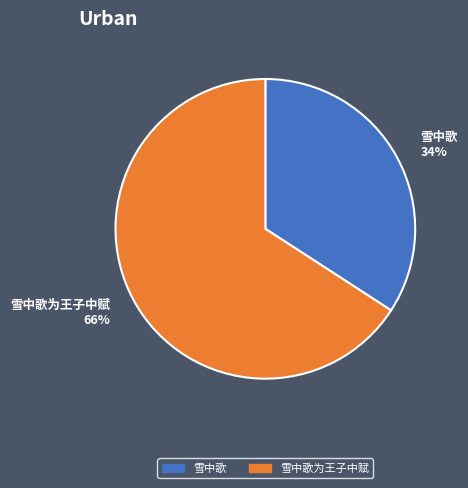

What percentage is the 雪中歌为王子中赋 slice, to the nearest percent?

66%